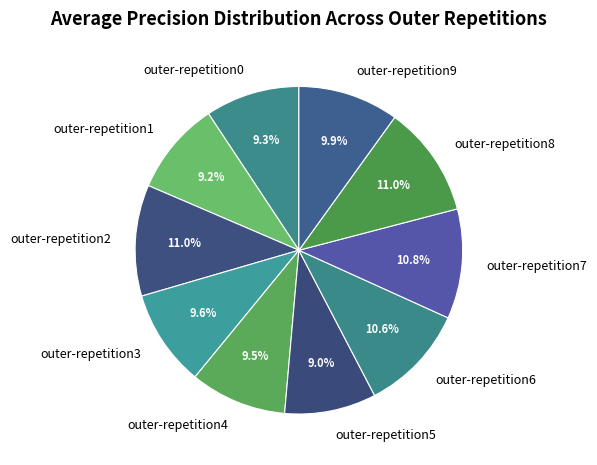

How much of the chart is everything except outer-repetition7?

89.2%